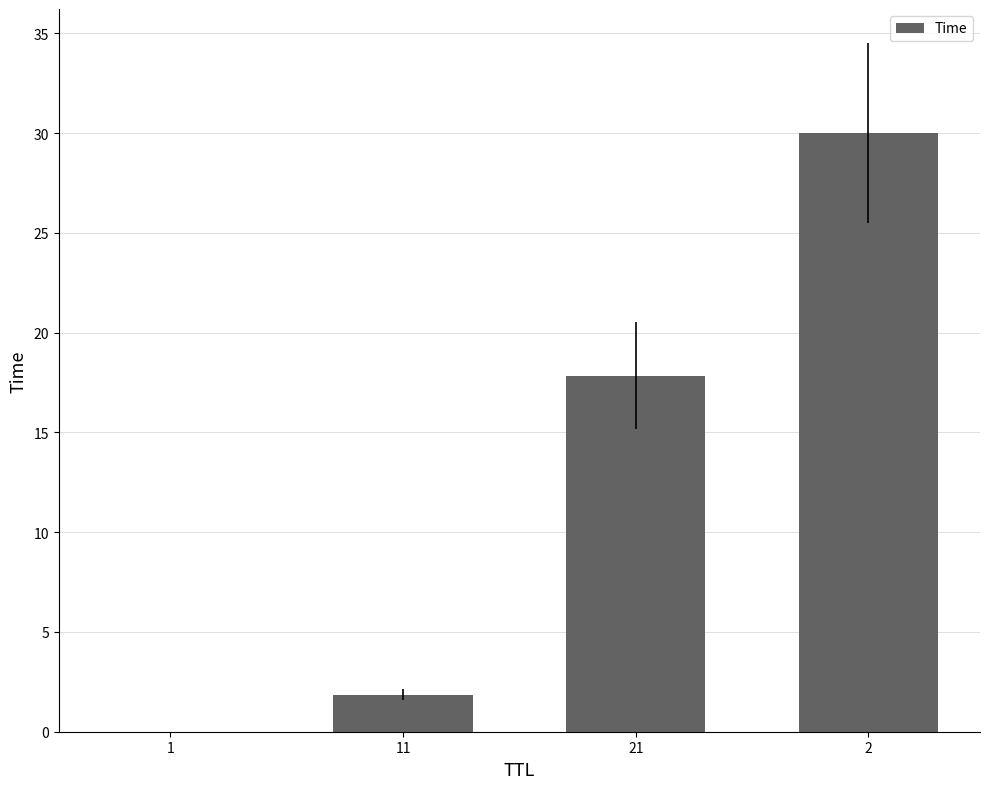

What is the sum of all values?

49.7